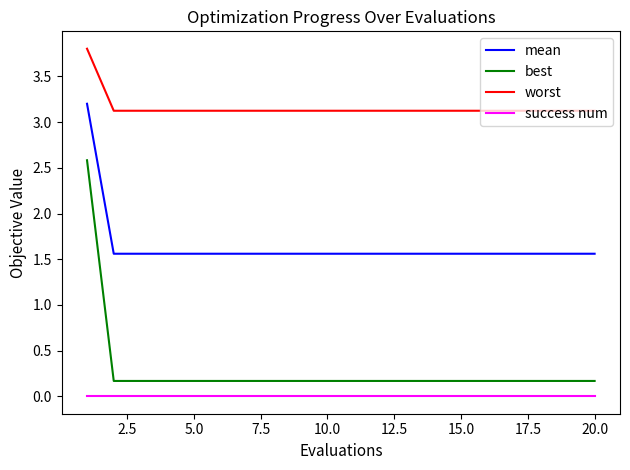

What is the difference between the maximum and minimum values in the best series?

2.4